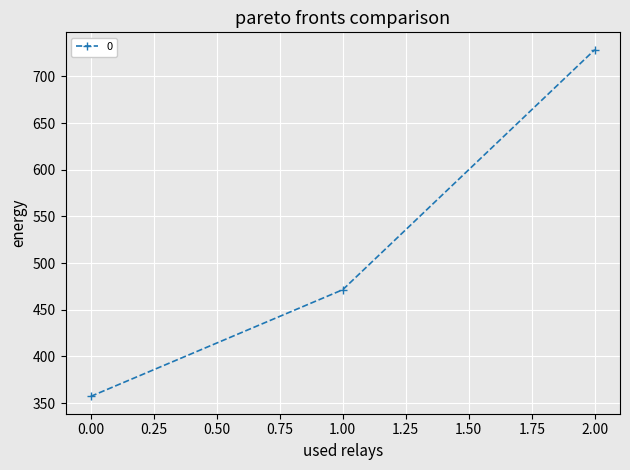

Is this an area chart (filled region under the line)?

No